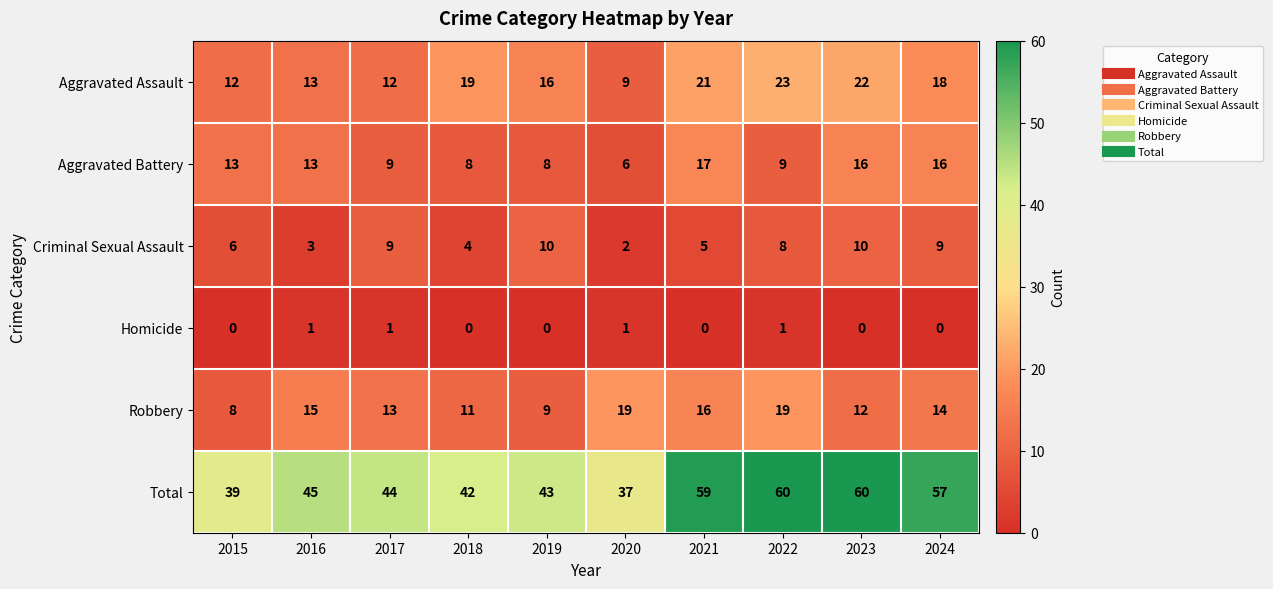

The Criminal Sexual Assault series shows 6 at 2015. True or false?

True